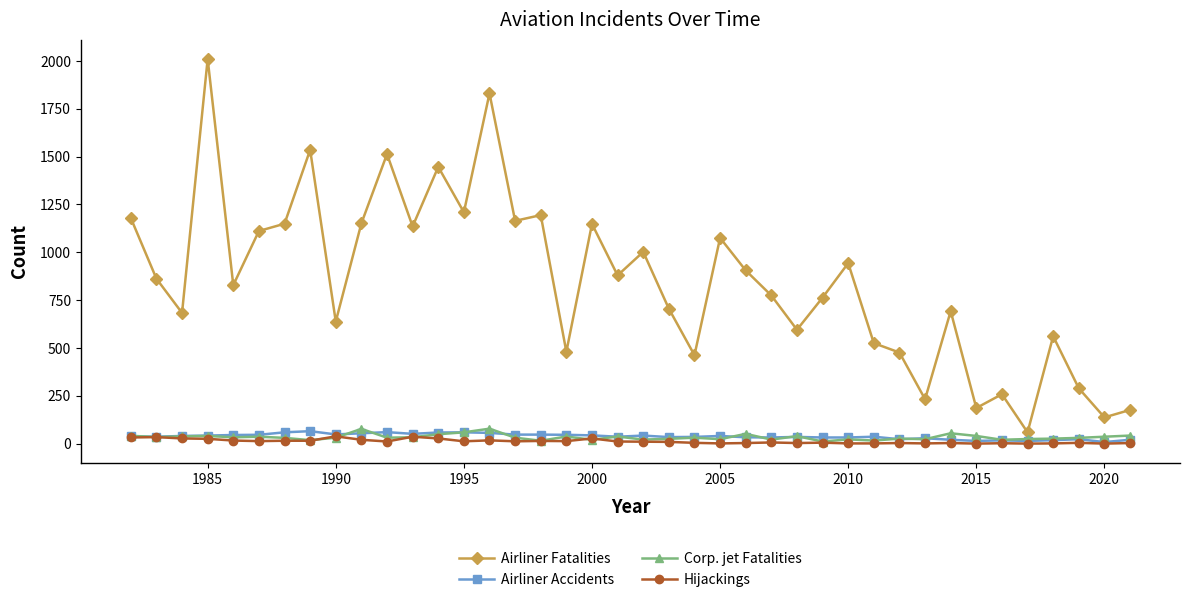

True or false: Hijackings has more than 2 points higher than both neighbors.

True